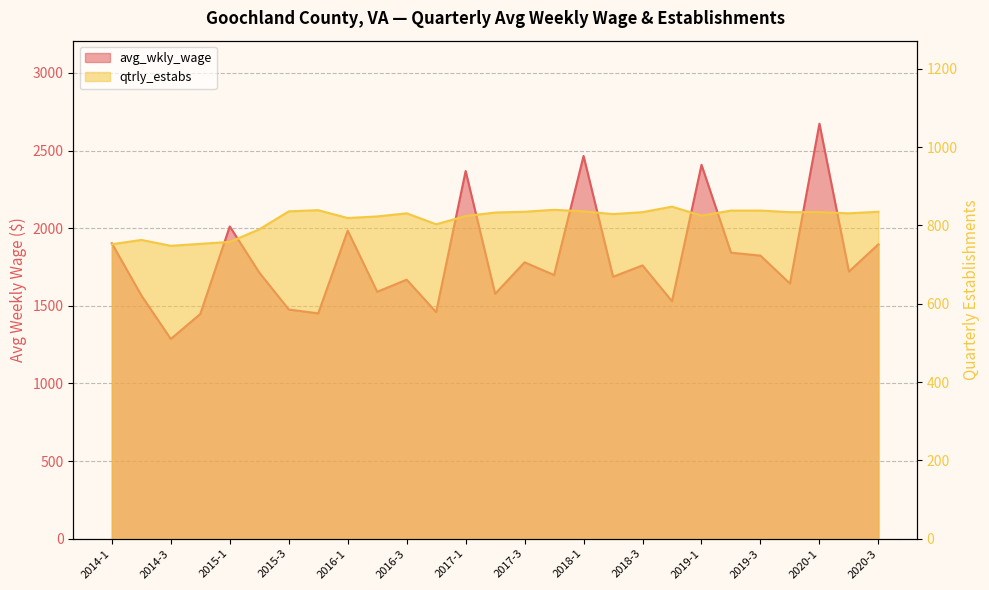

How many lines are shown in the chart?

2